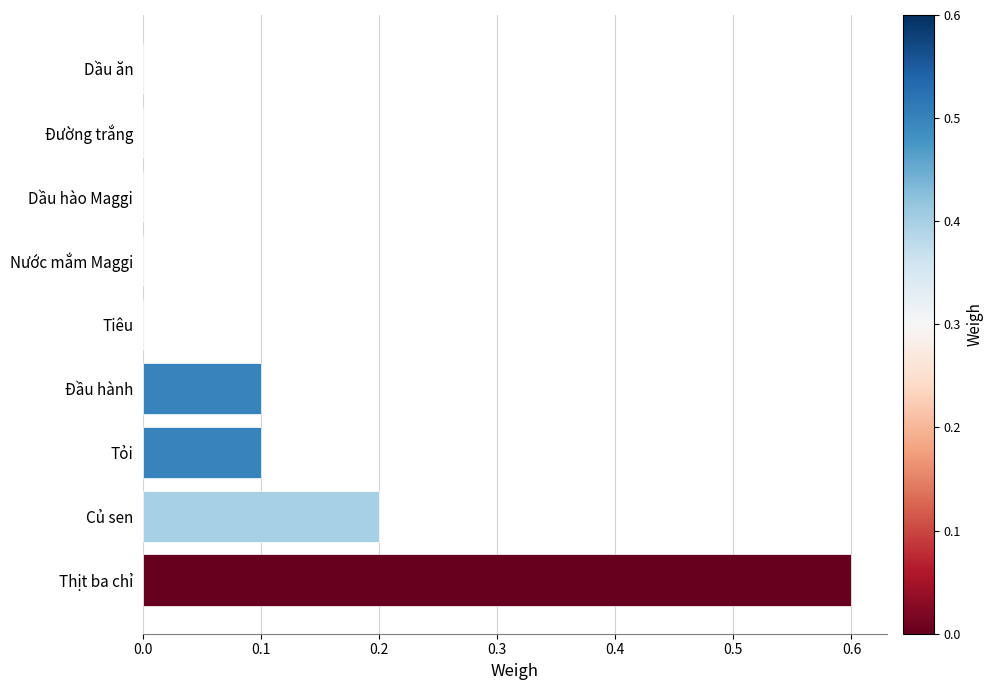

What is the sum of the values at Thịt ba chỉ and Tỏi?

0.7